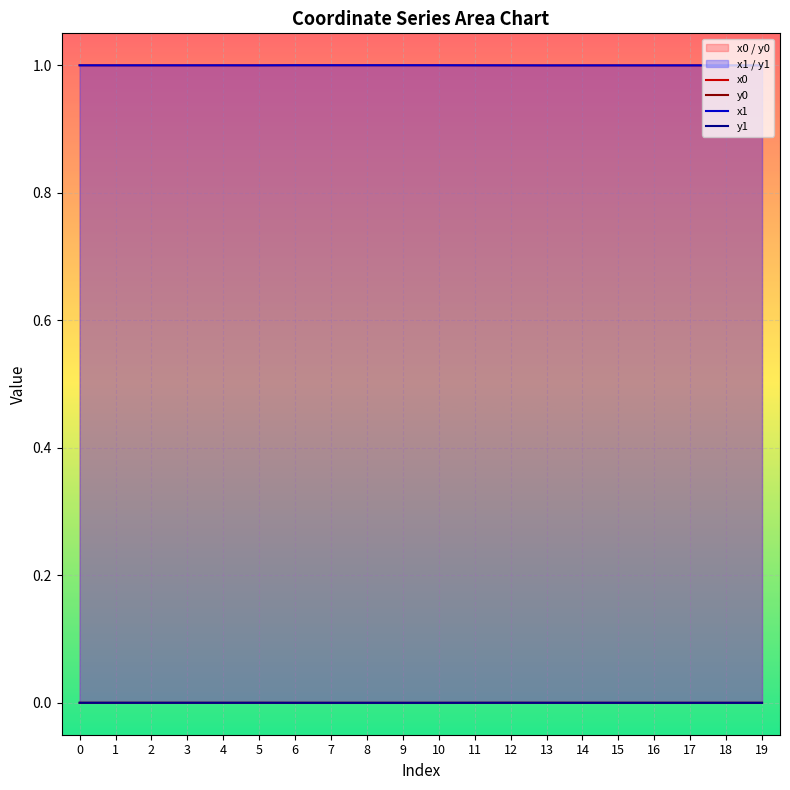

The x0 series shows 1.5 at 13. True or false?

False